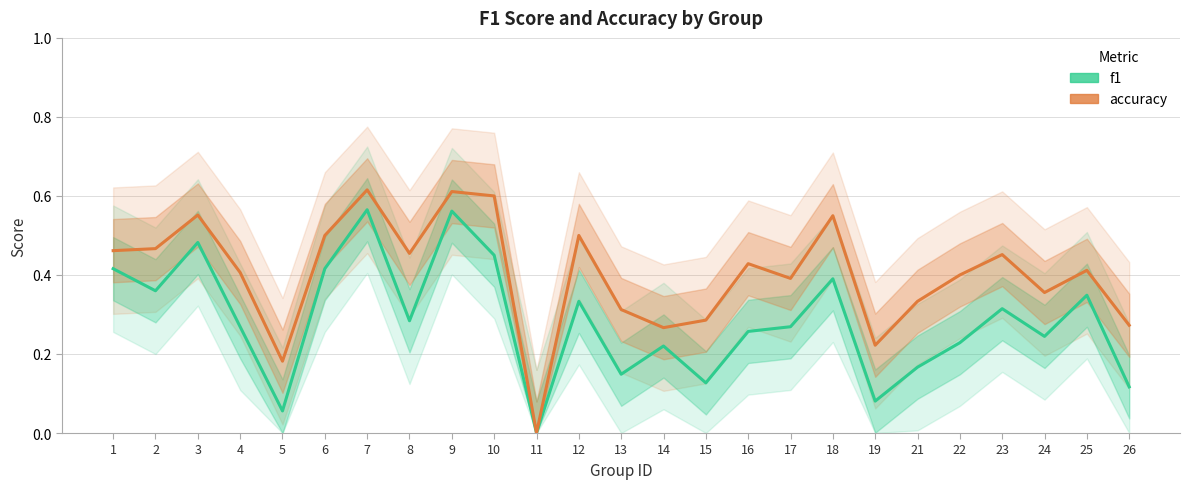

Which category has the highest value across all series?

7